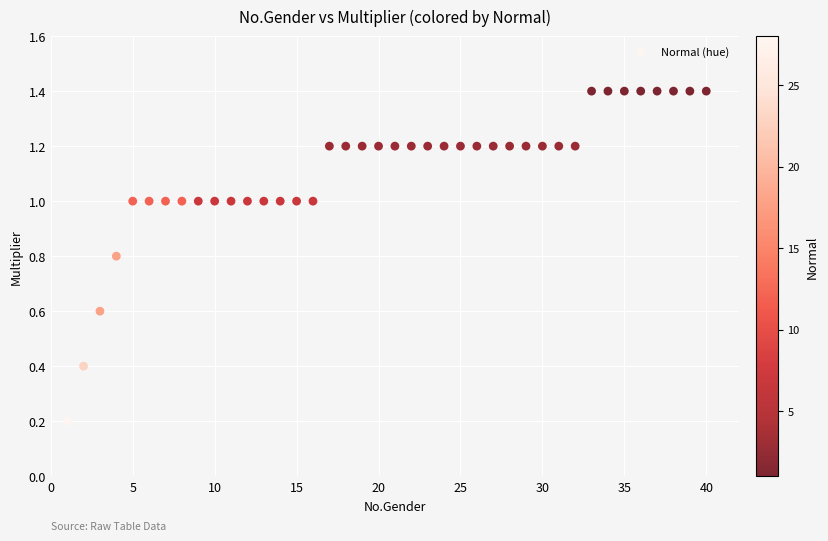

What is the range of X values (max minus min)?

39.0